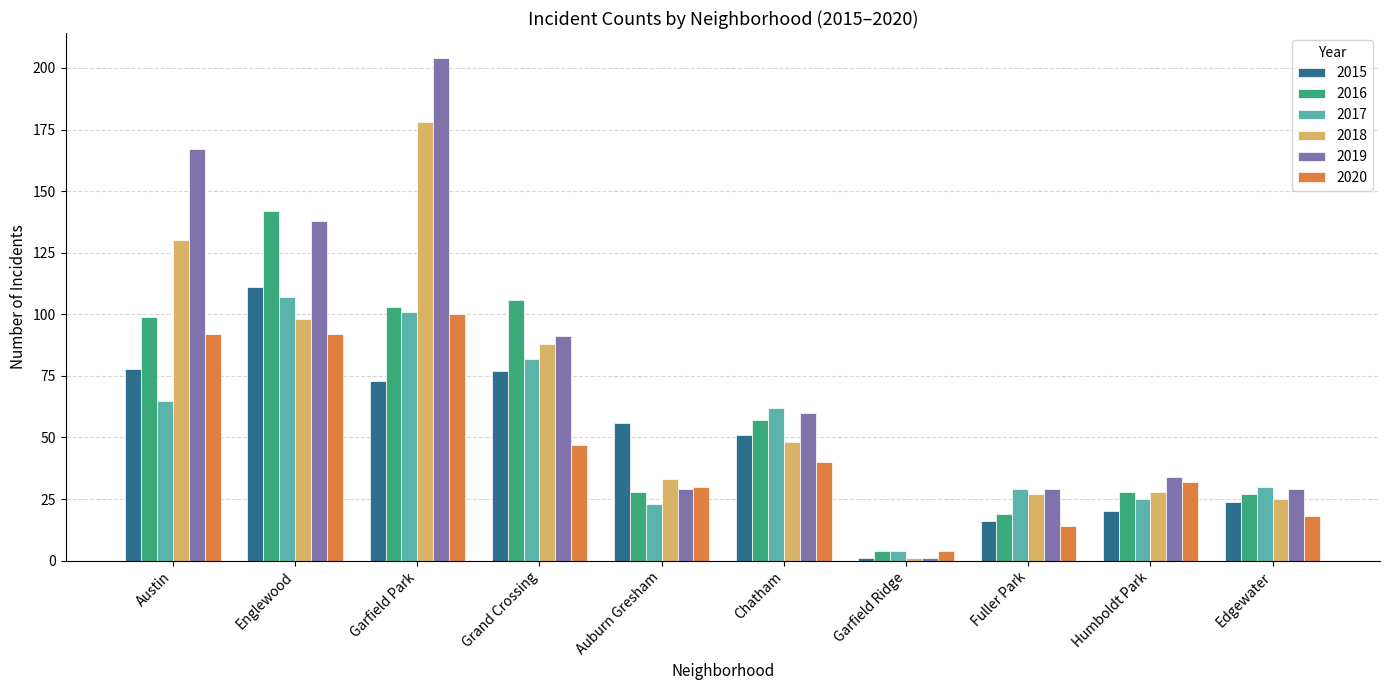

What is the total value across all series at Grand Crossing?

491